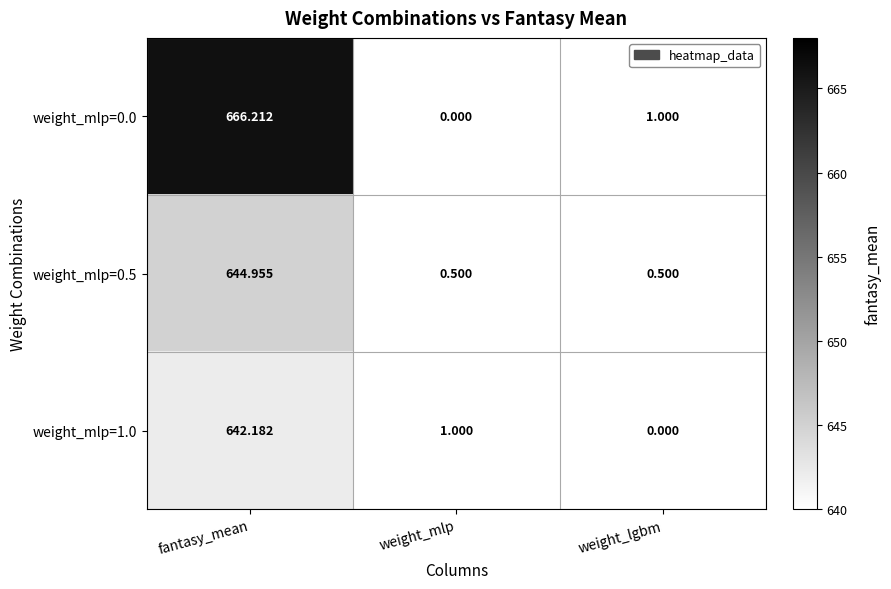

At which category is the sum across all series the highest?

fantasy_mean